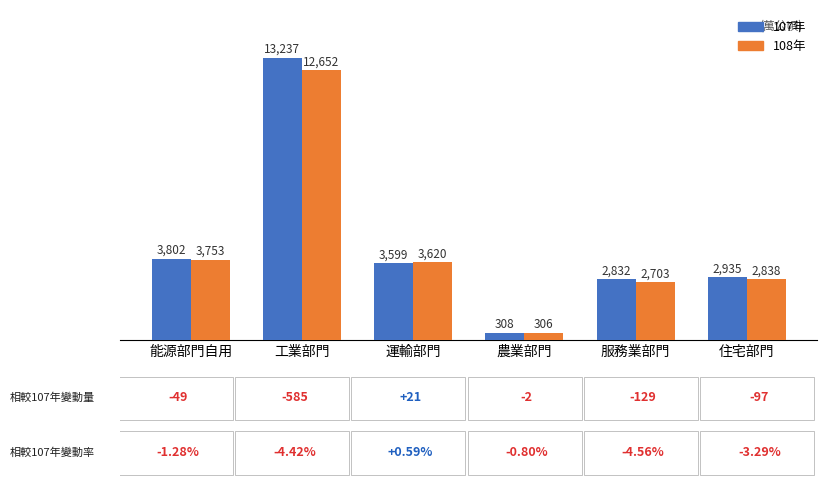

The value of 108年 at 住宅部門 is 2838. True or false?

True